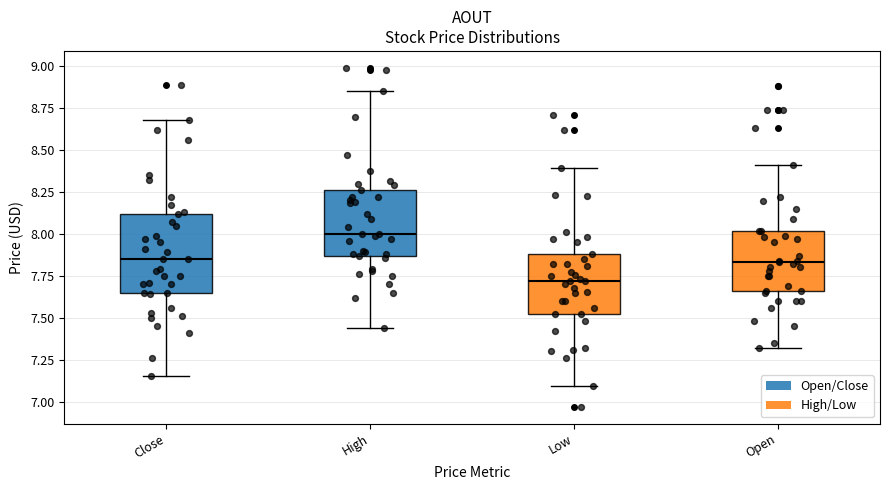

Where is the lower edge of the box for Open on the y-axis? The values are not printed on the chart, so give them approximately, as read against the axis.

7.65